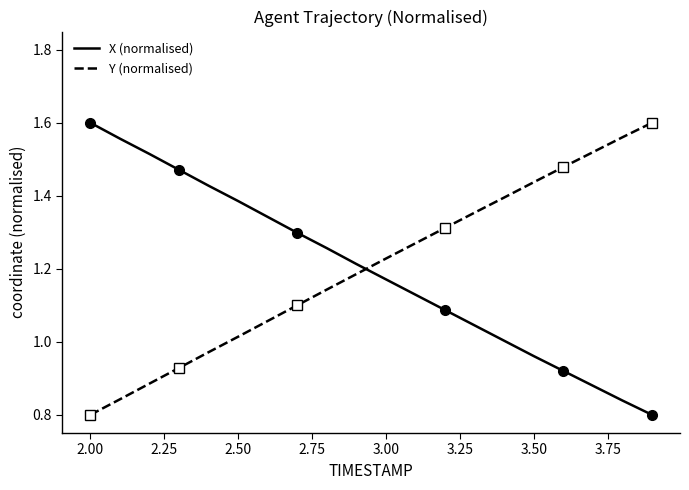

How many intersections are there between Y (normalised) and X (normalised)?

1